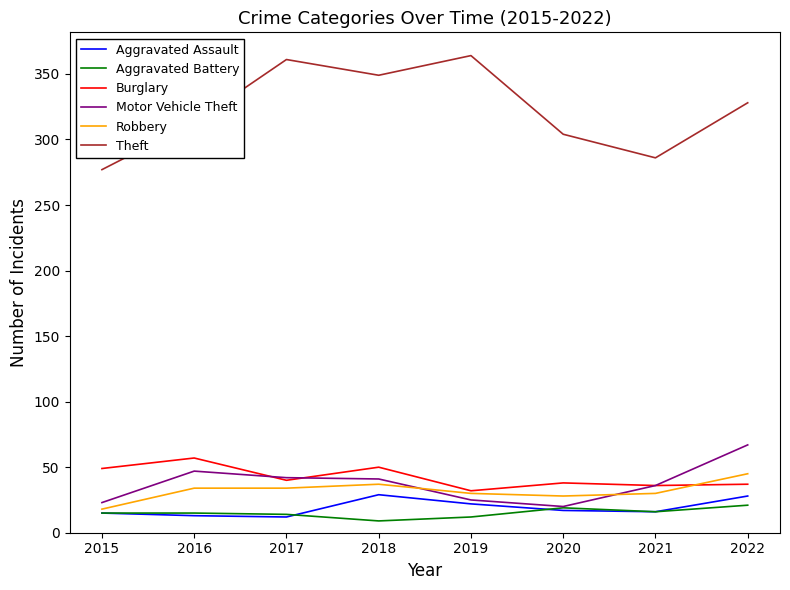

List the series in order of their peak value, lowest first.

Aggravated Battery, Aggravated Assault, Robbery, Burglary, Motor Vehicle Theft, Theft